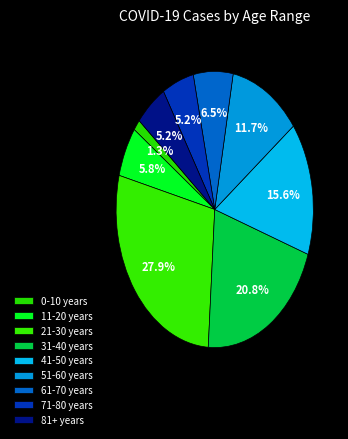

Count the number of slices in the pie.

9